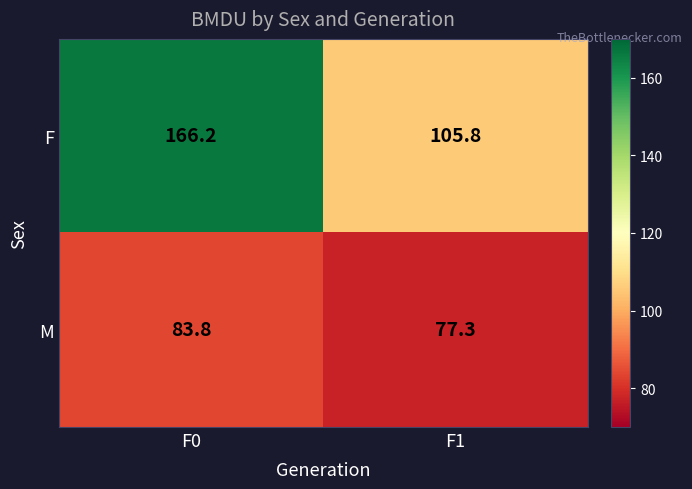

True or false: F has a value of 183.9 at F1.

False